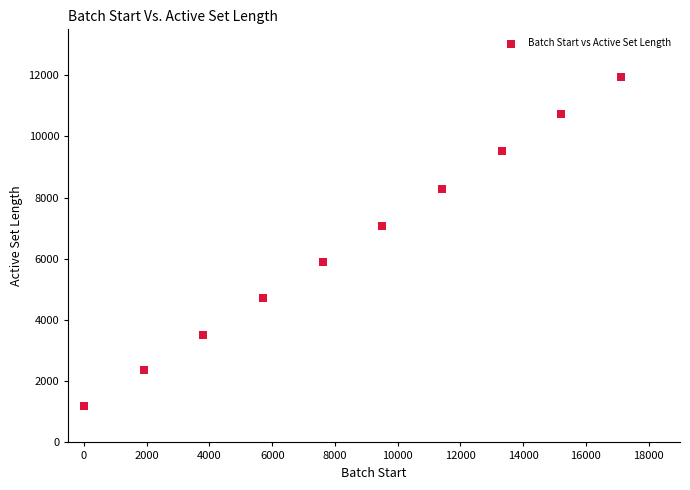

What Y value in the scatter plot is closest to 6565?

7061